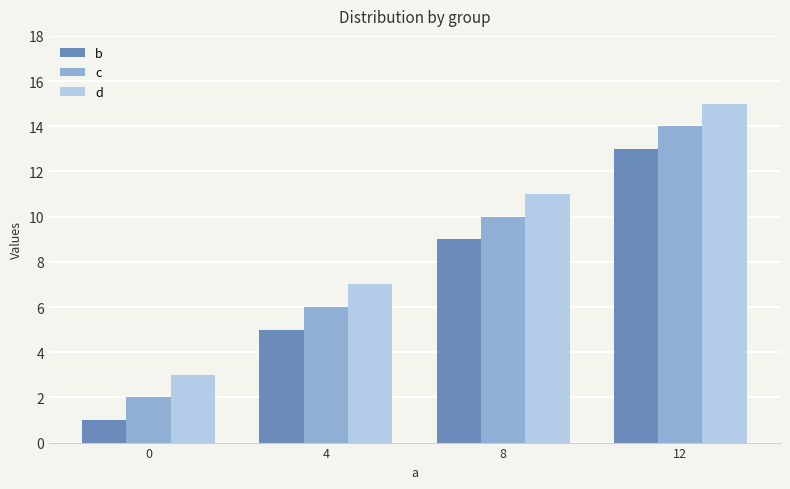

What is the difference between the second highest and minimum values in the d series?

8